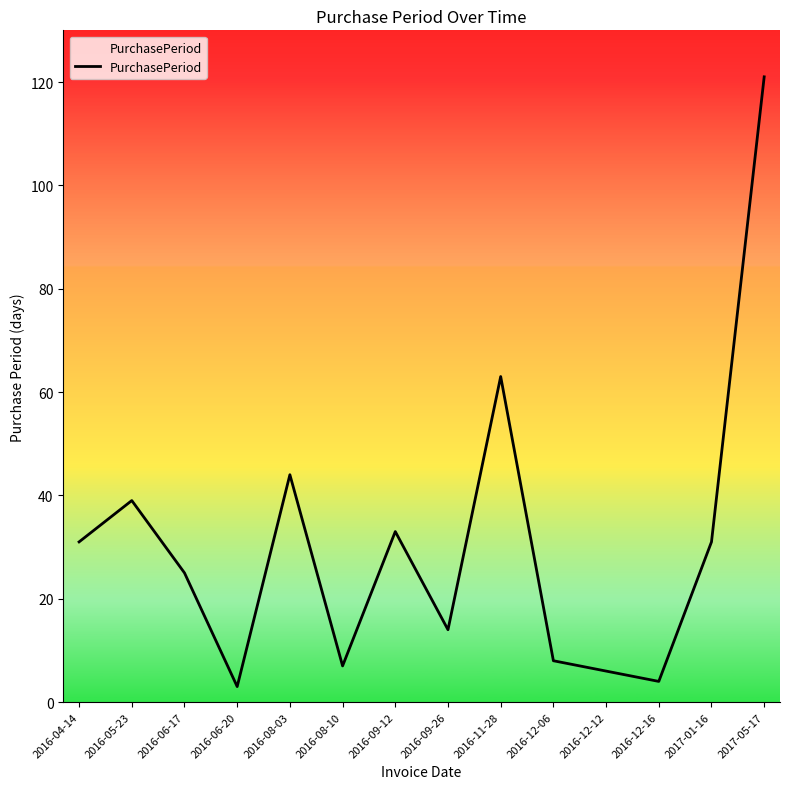

The value at 2016-08-10 is 7. True or false?

True